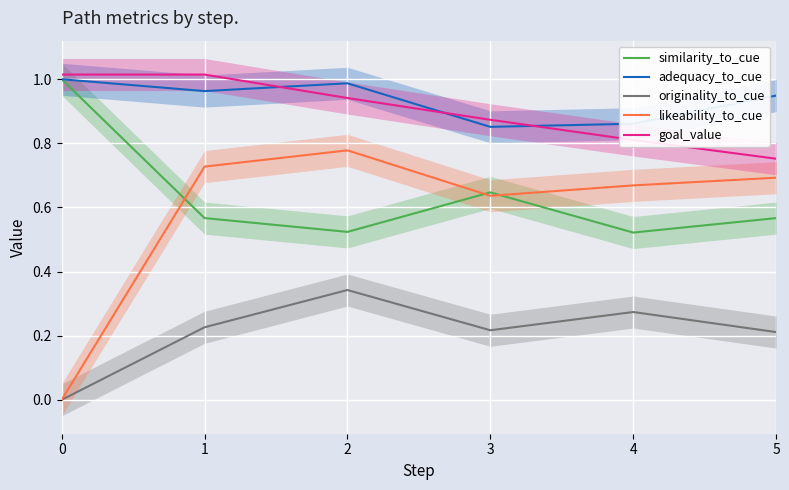

Reading right to left, extract all data points from this chart.

similarity_to_cue: 0.6	0.5	0.6	0.5	0.6	1.0
adequacy_to_cue: 0.9	0.9	0.9	1.0	1.0	1.0
originality_to_cue: 0.2	0.3	0.2	0.3	0.2	0.0
likeability_to_cue: 0.7	0.7	0.6	0.8	0.7	0.0
goal_value: 0.8	0.8	0.9	0.9	1.0	1.0